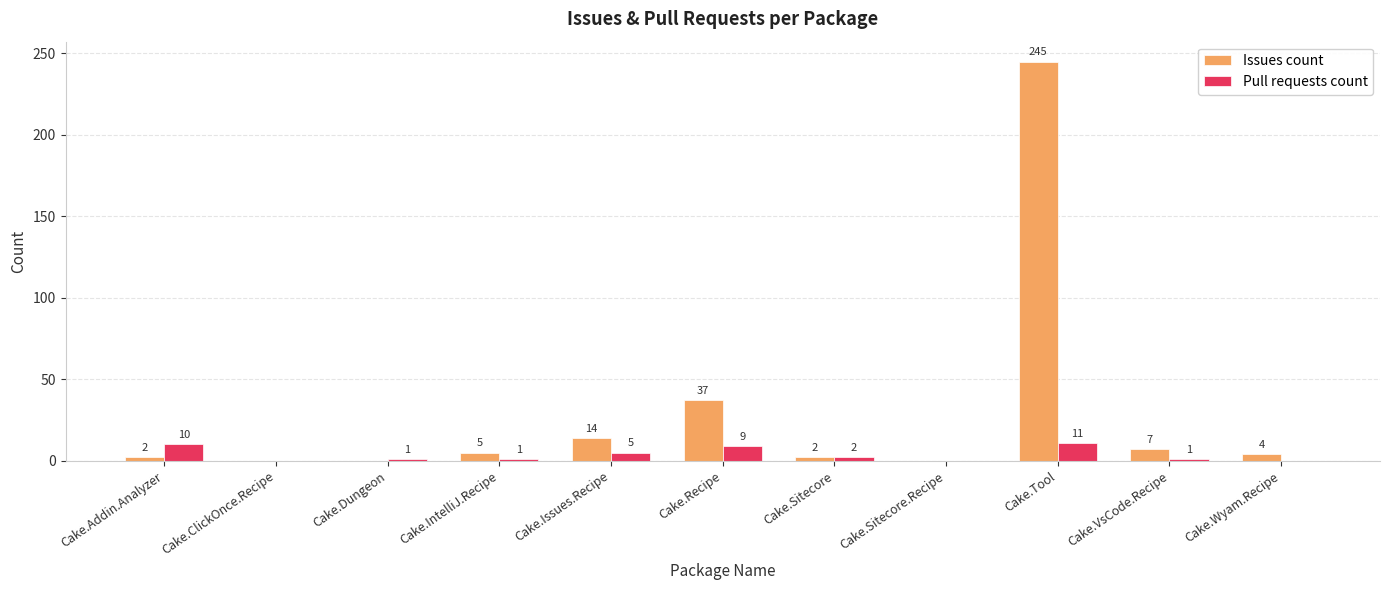

At which category is the sum across all series the highest?

Cake.Tool